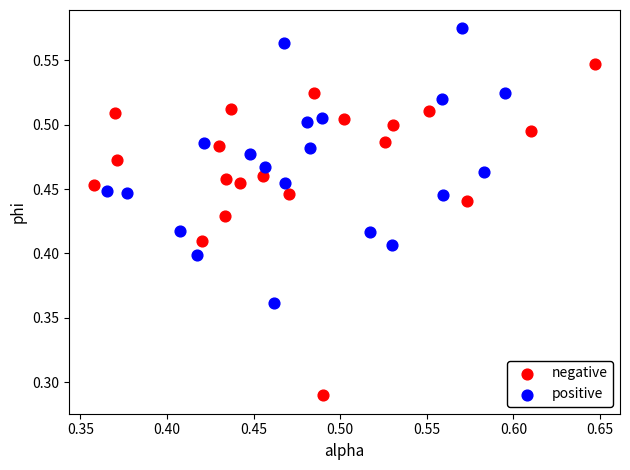

Which series has the widest spread of Y values?

negative